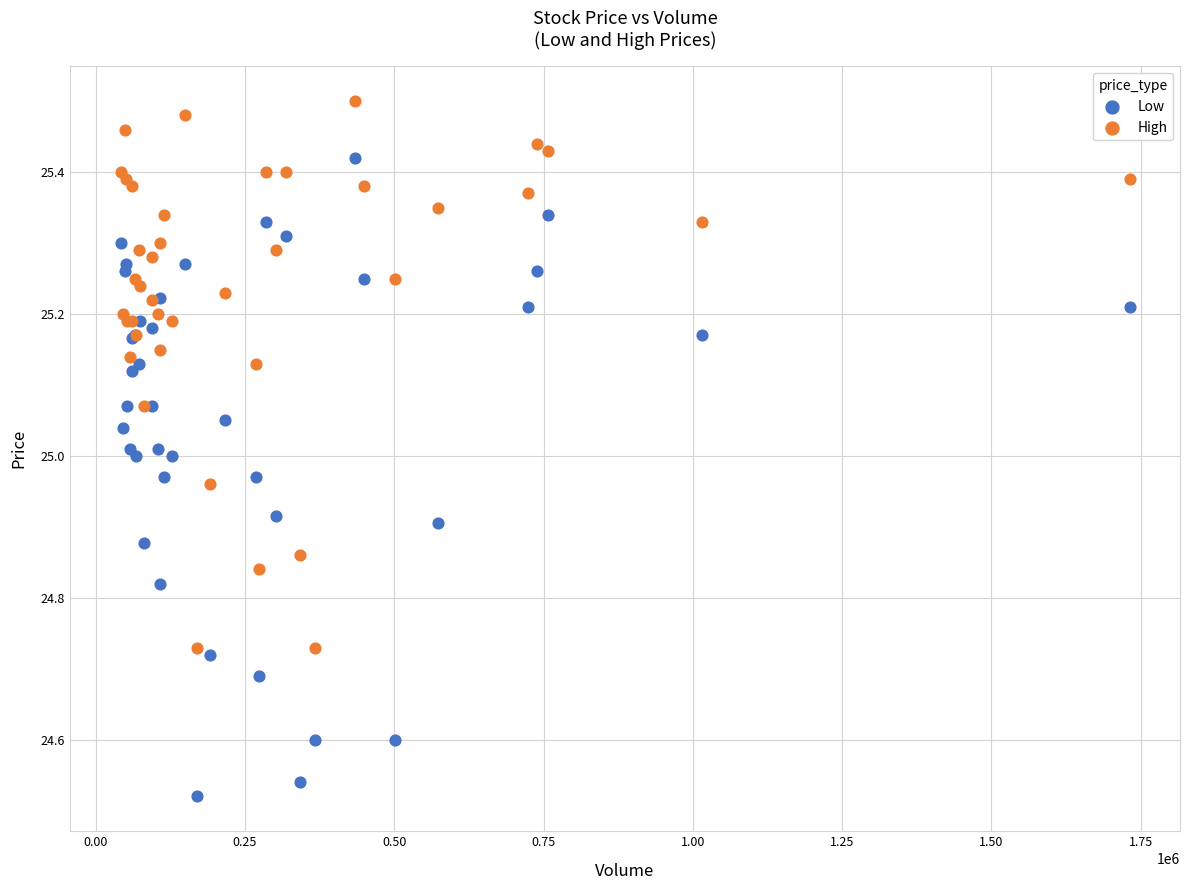

Which series contains the lowest Y value?

Low